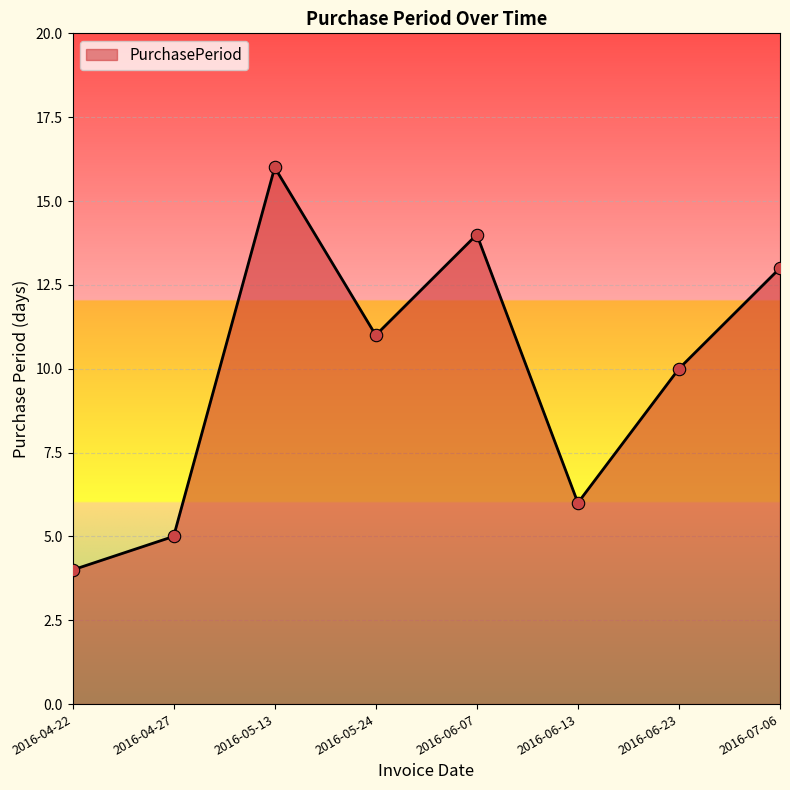

Which has a higher value, 2016-05-24 or 2016-06-13?

2016-05-24